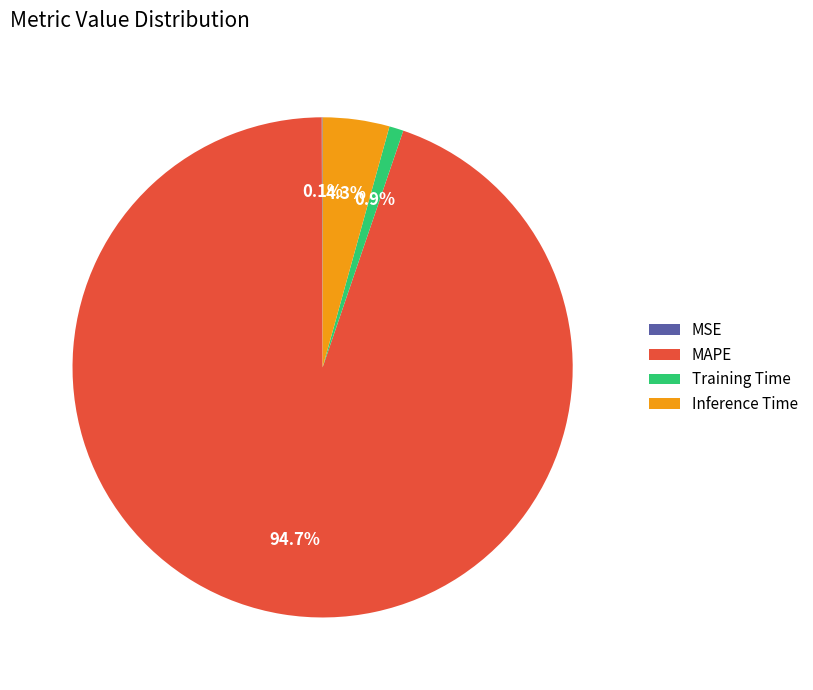

To the nearest percent, what portion does Training Time represent?

1%